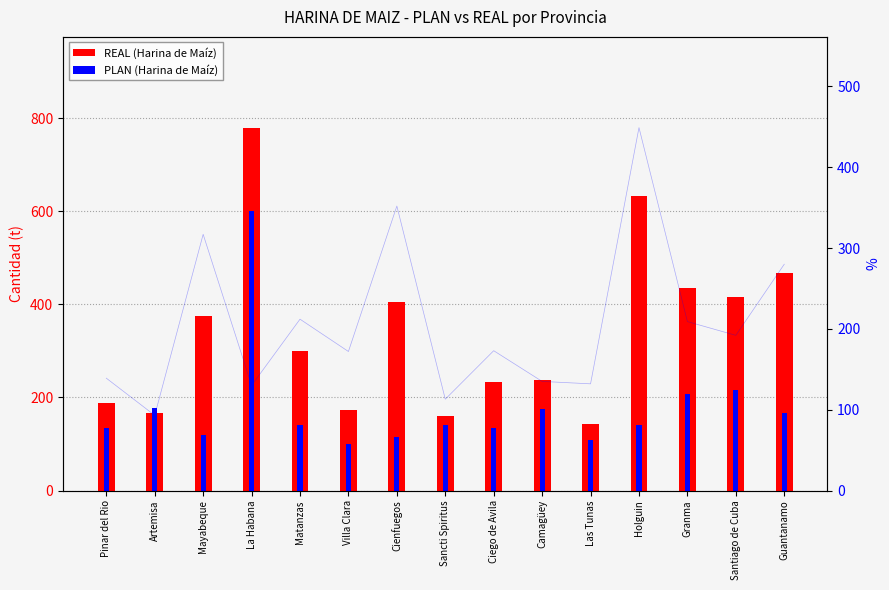

How many values in the REAL series are below 300?

7